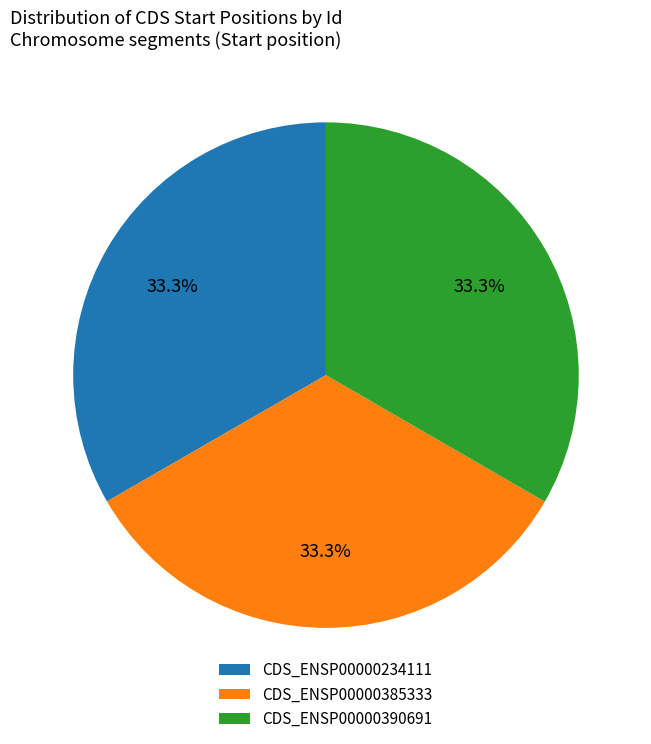

To the nearest percent, what percentage of the pie is CDS_ENSP00000385333?

33%